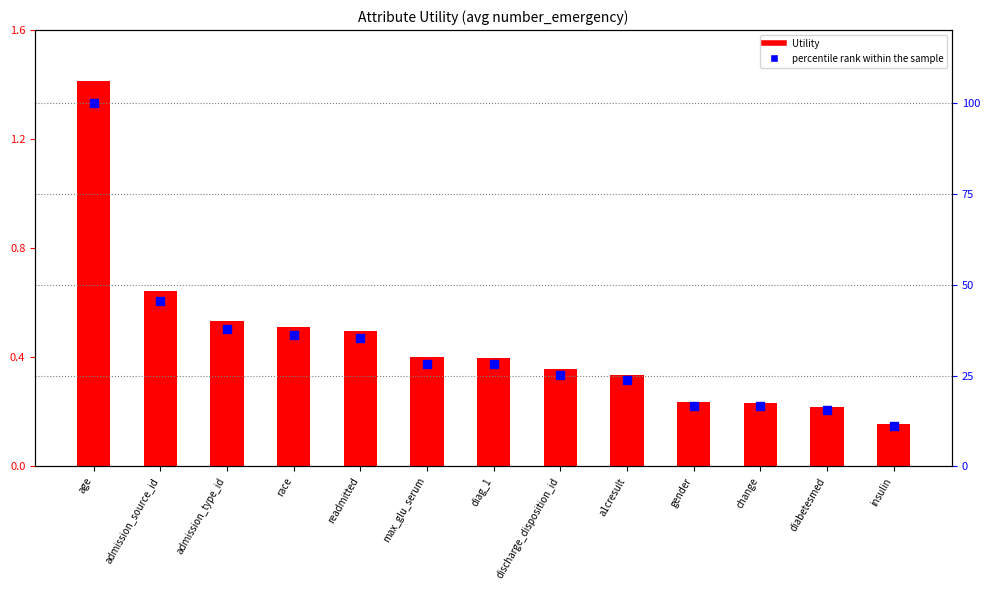

Is the value of percentile rank within the sample at discharge_disposition_id greater than the value of Utility at admission_source_id?

Yes